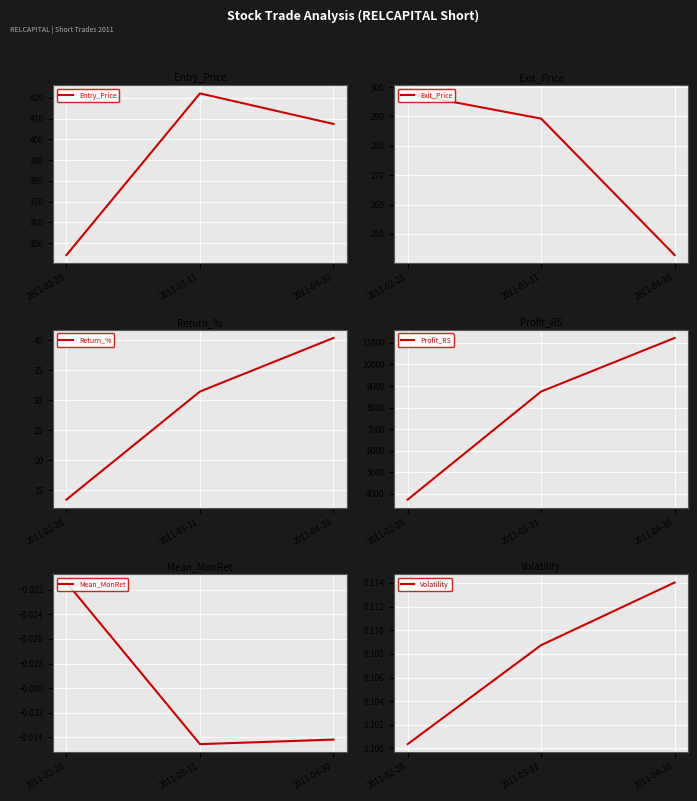

At 2011-03-31, list the series in order from smallest to largest.

Mean_MonRet, Volatility, Return_%, Exit_Price, Entry_Price, Profit_RS